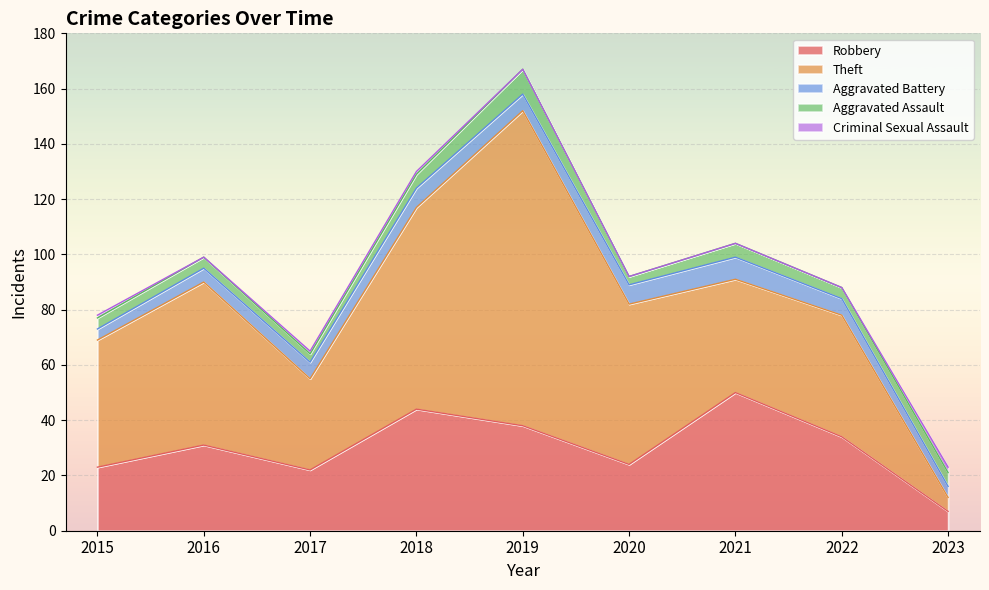

True or false: Aggravated Battery and Theft cross at least once.

False